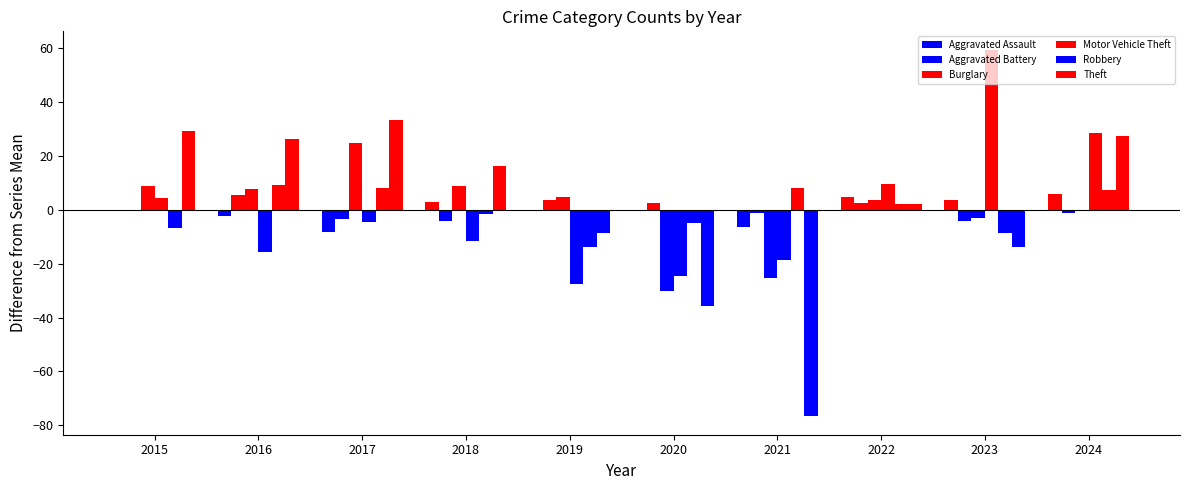

What is the highest value of the Robbery series?

9.3